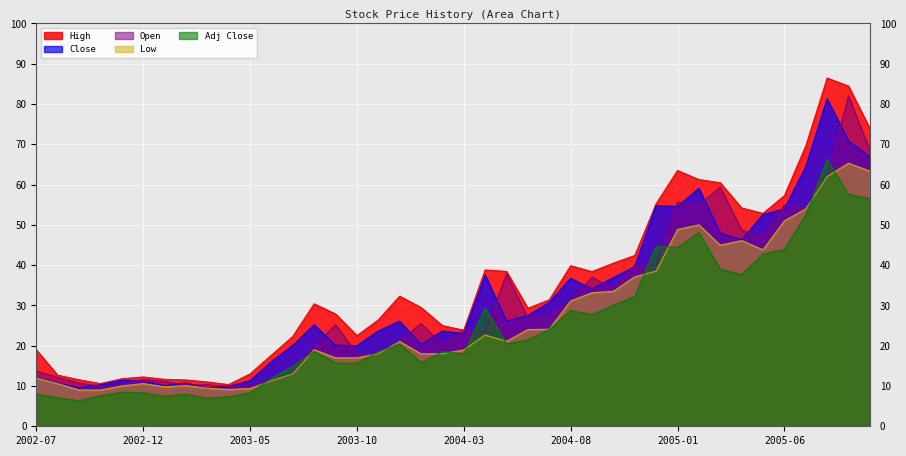

Which label corresponds to the smallest value in the chart?

2002-09